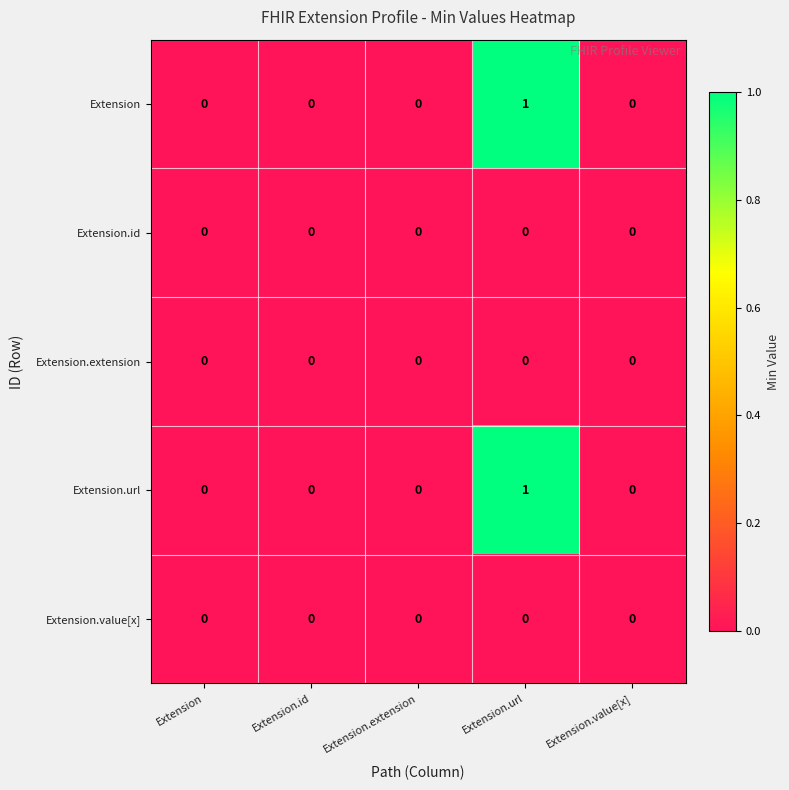

Which category has the highest value in the Extension series?

Extension.url